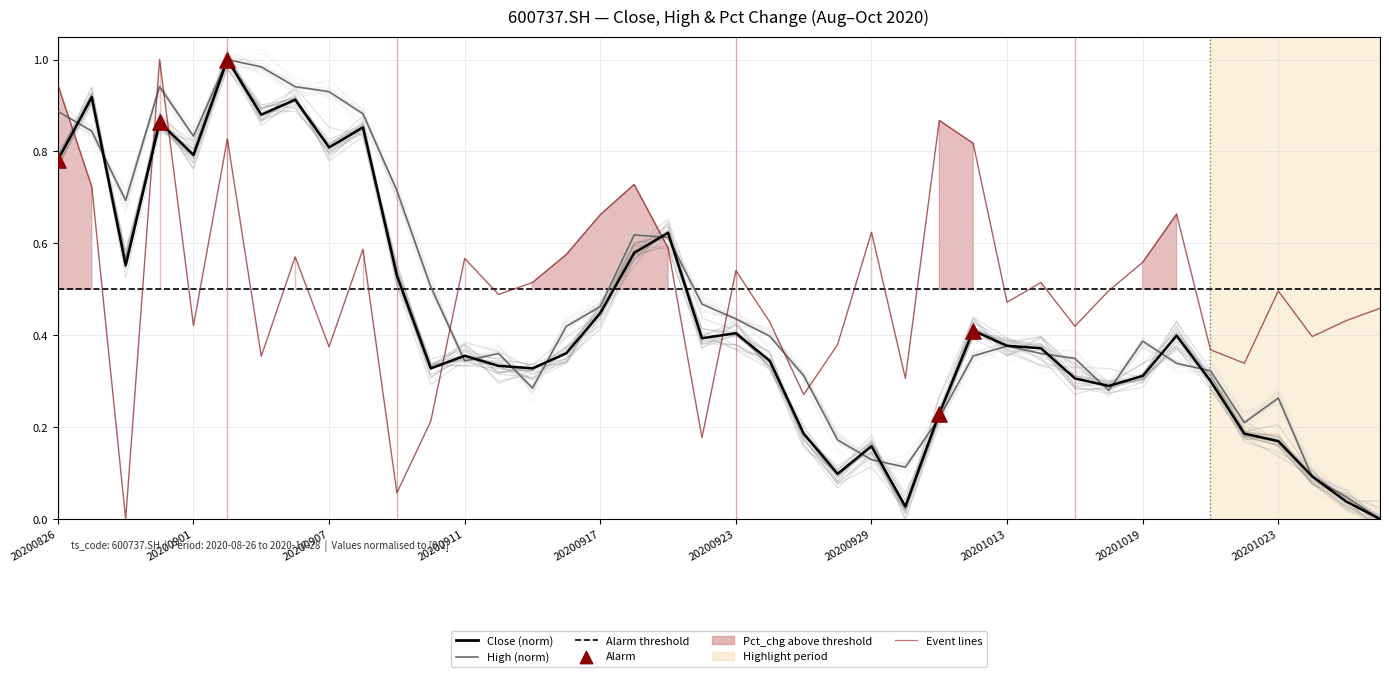

Which series has the largest total across all categories?

pct_chg